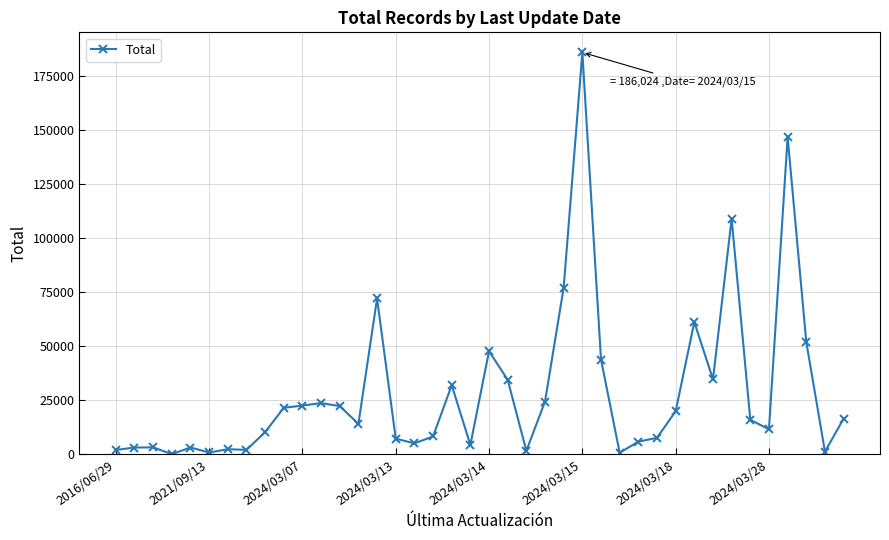

What is the average value?

28938